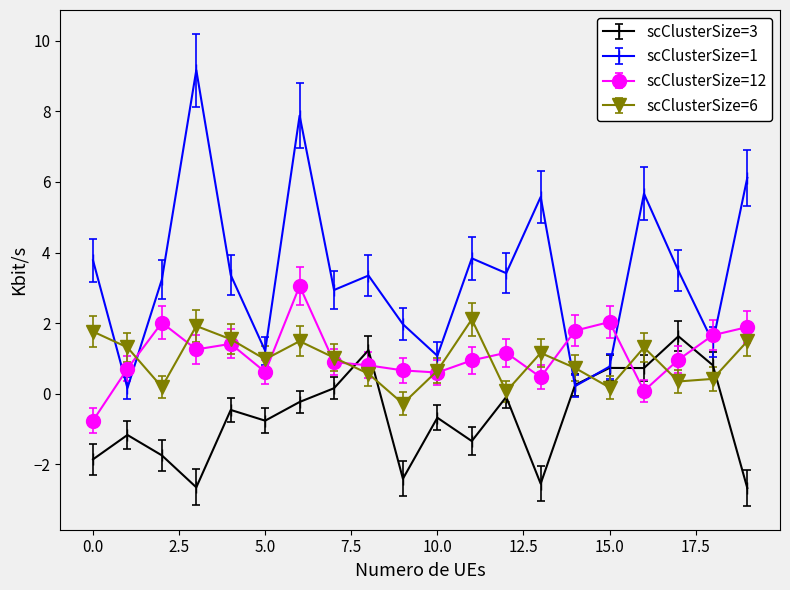

How many series are shown in this chart?

4